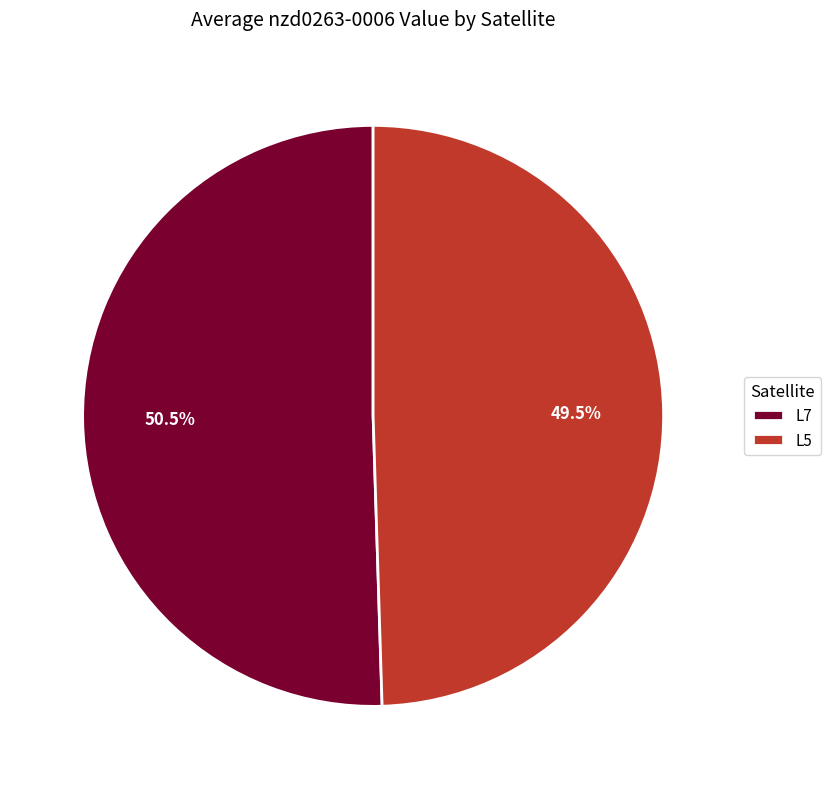

Count the number of slices in the pie.

2